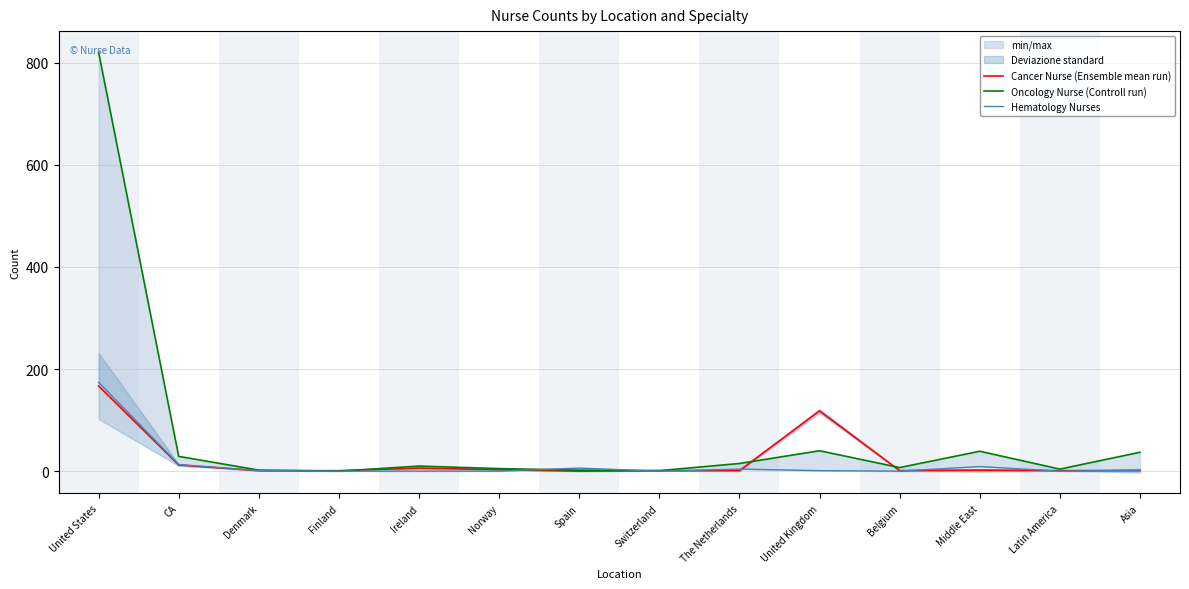

What is the spread (max minus min) of values at Spain?

6